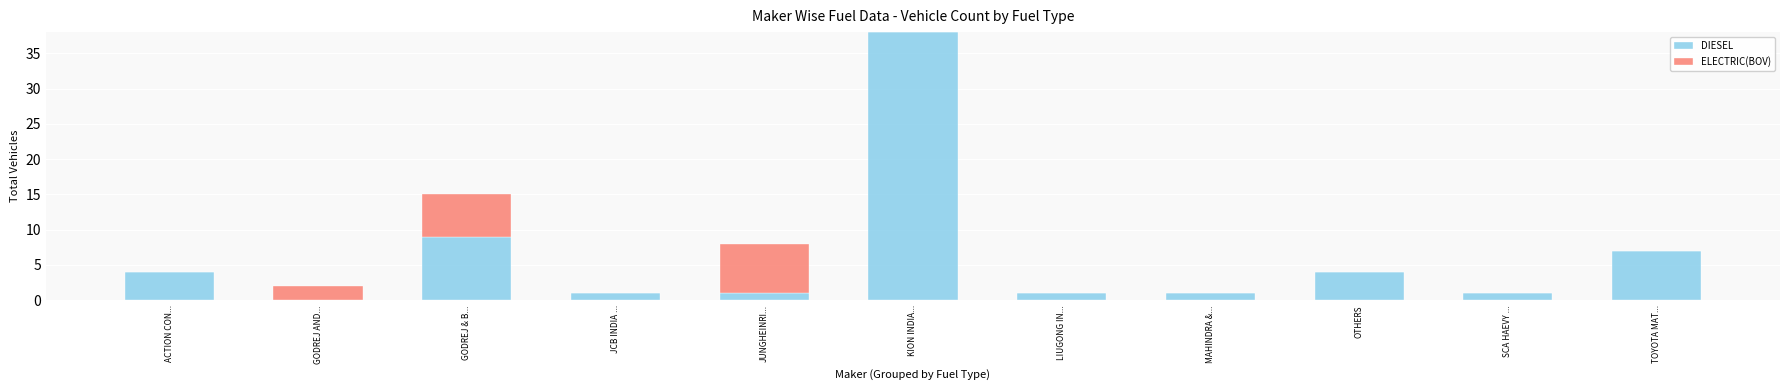

What is the total value across all series at OTHERS?

4